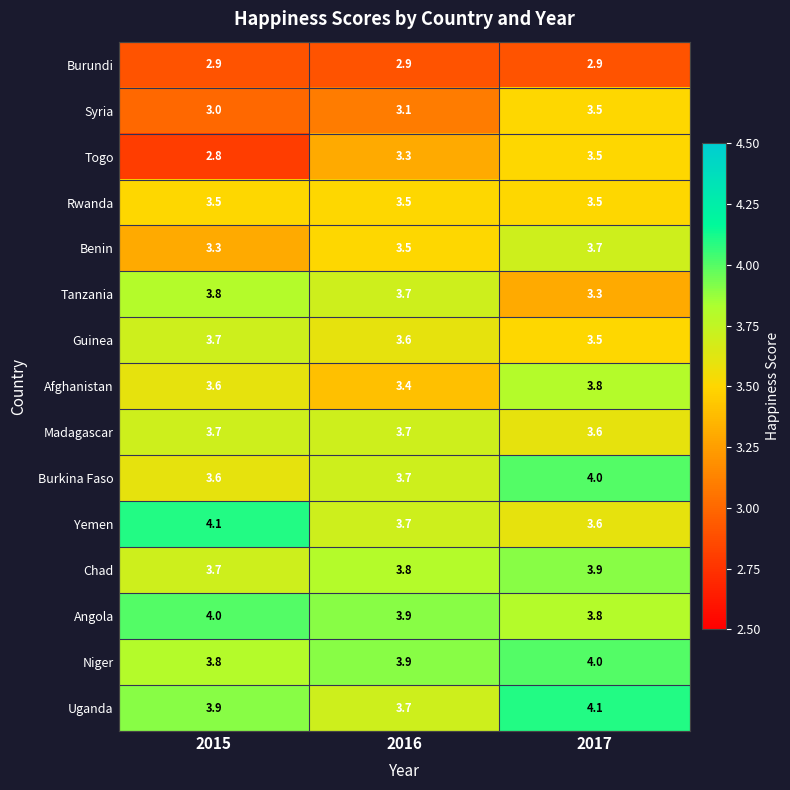

How many series are shown in this chart?

15